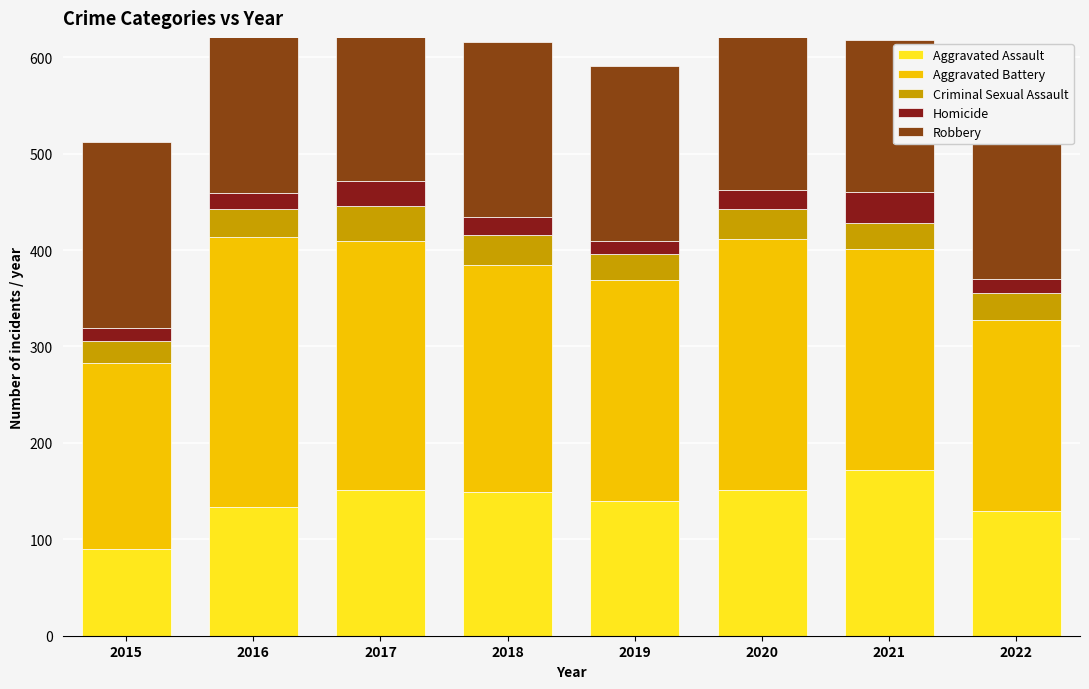

What is the difference between the maximum and minimum values in the Homicide series?

19